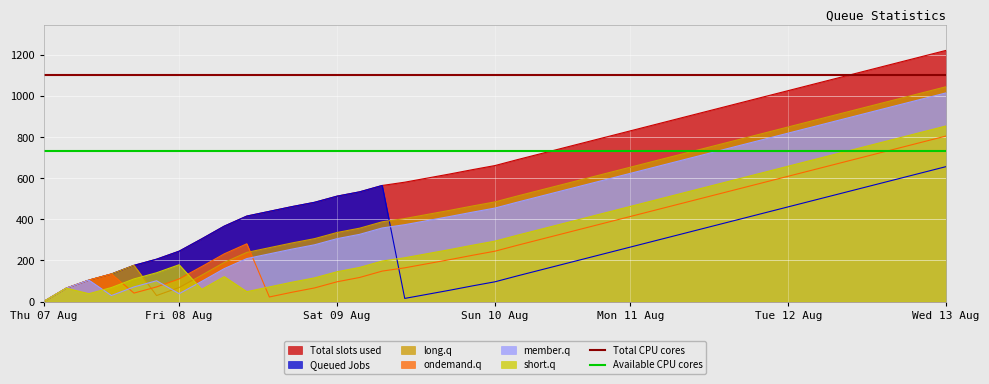

What is the highest value of the Queued Jobs series?

657